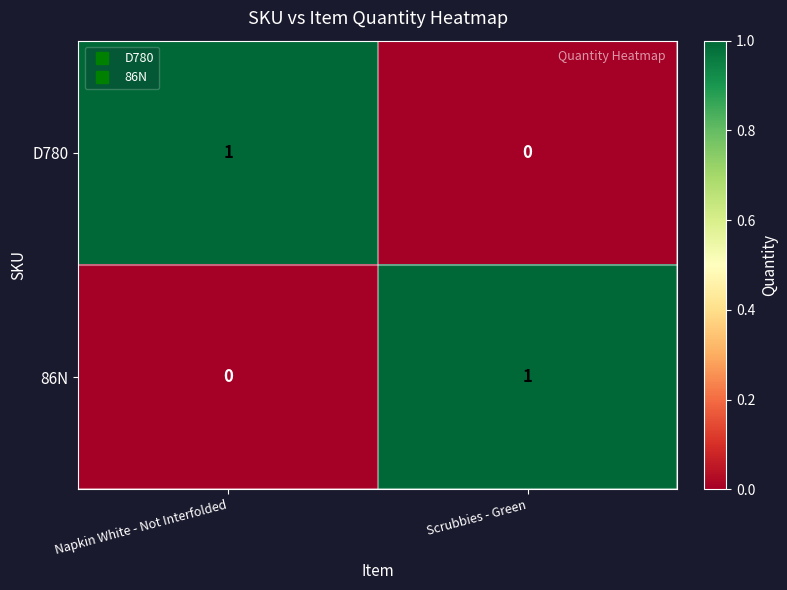

What is the total value across all series at Napkin White - Not Interfolded?

1